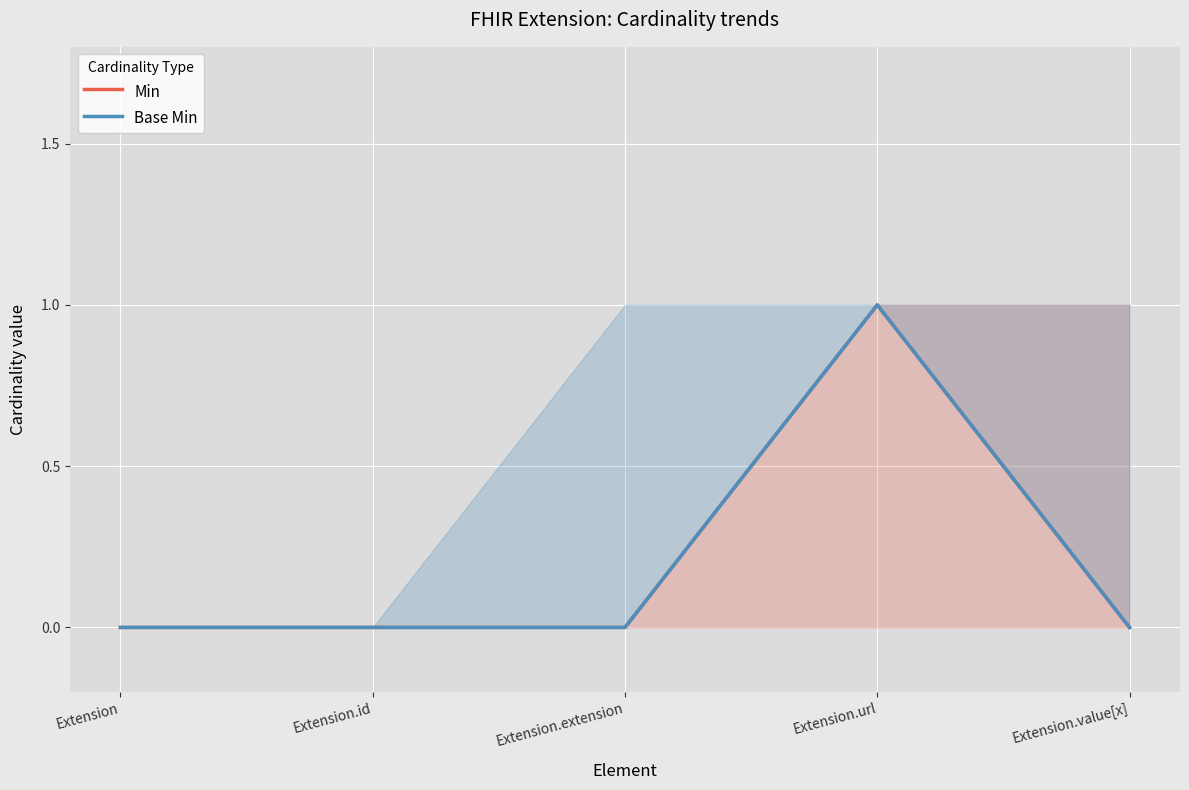

What is the difference between the maximum and minimum values in the Min series?

1